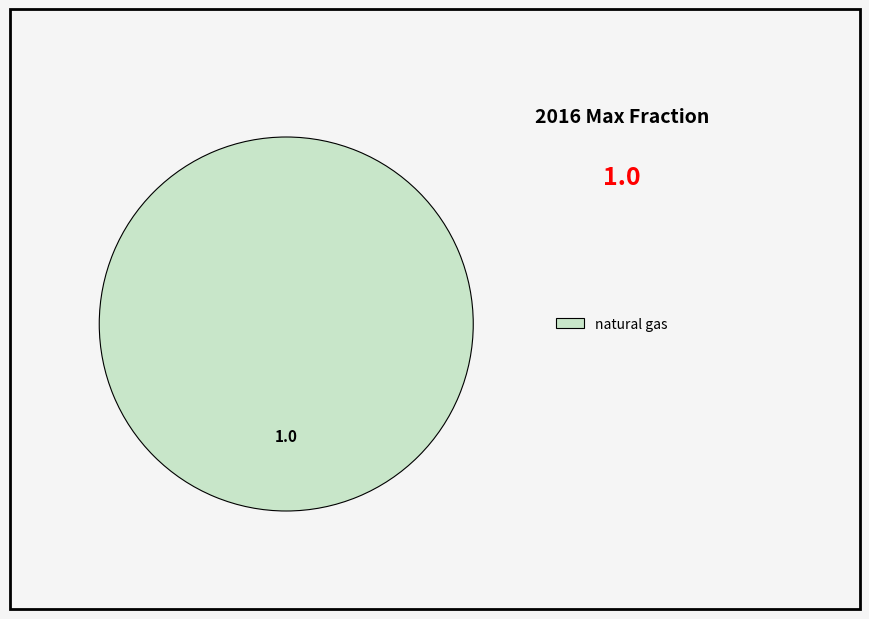

What is the majority slice?

natural gas